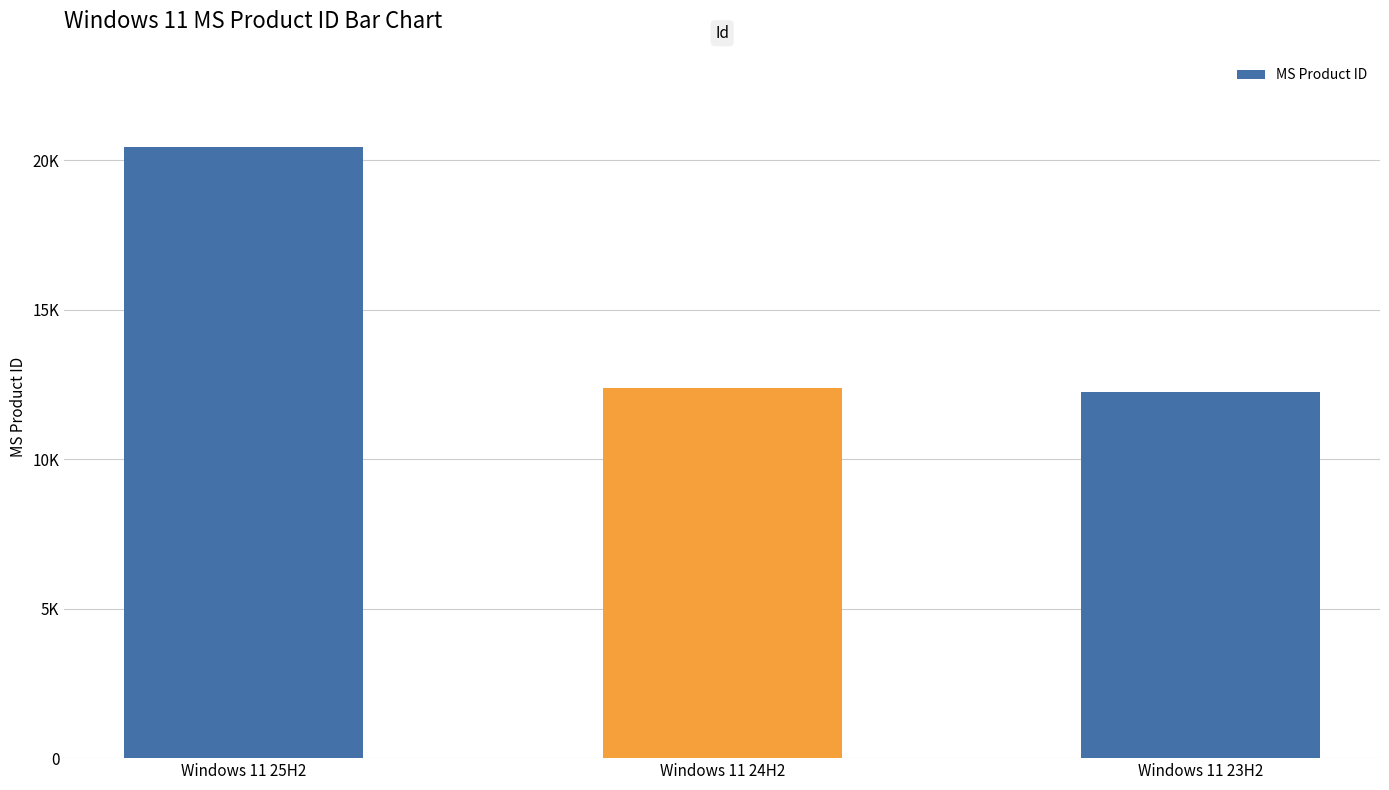

Reading right to left, what are all the values shown in this chart?

12243	12390	20437